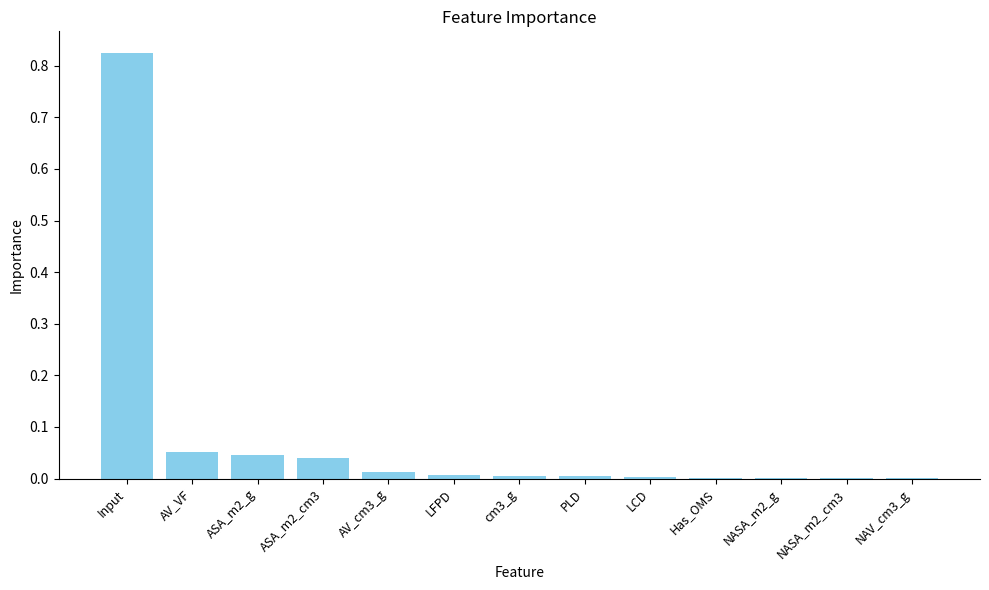

Which category has the highest value across all series?

Input